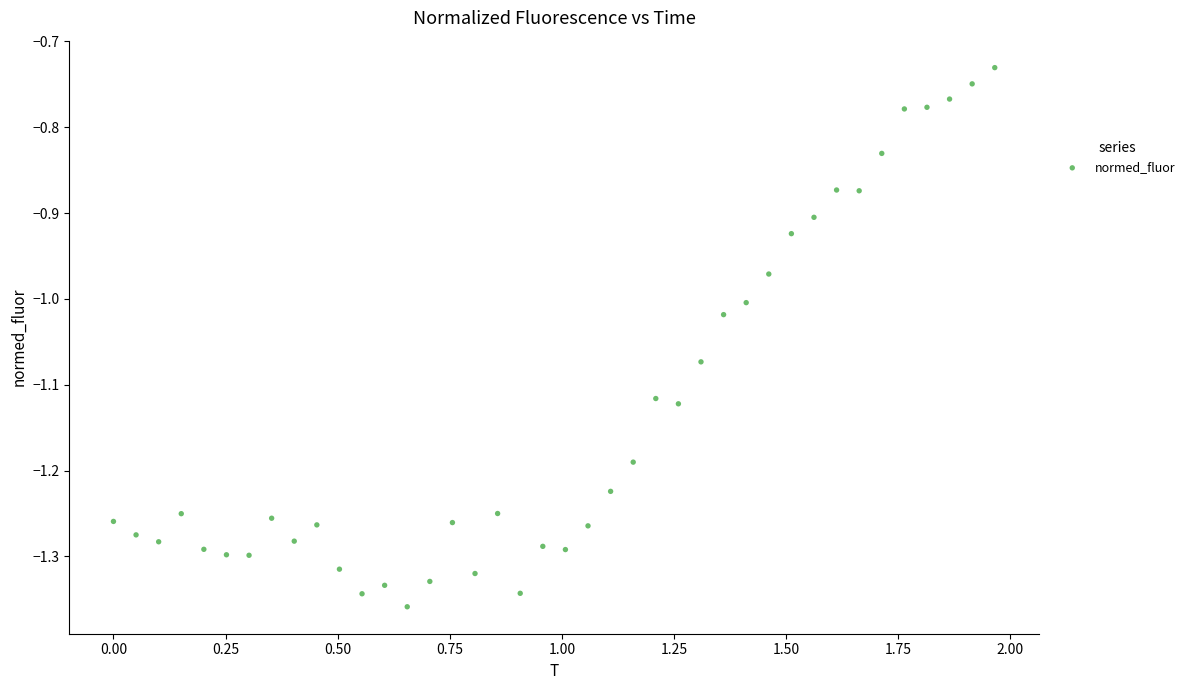

What is the range of Y values (max minus min)?

0.6